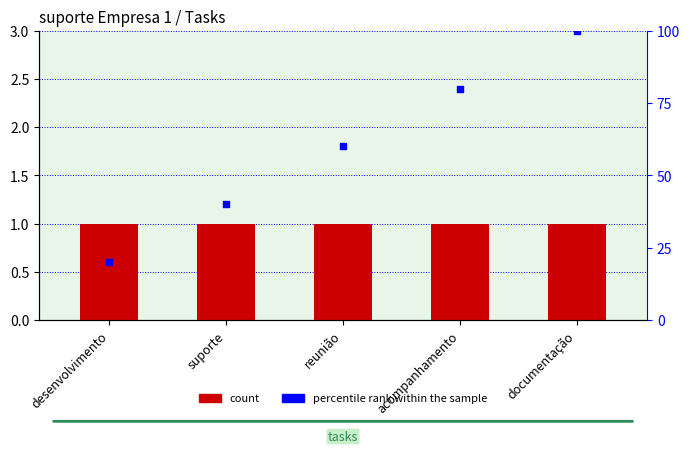

What is the total value across all series at reunião?

61